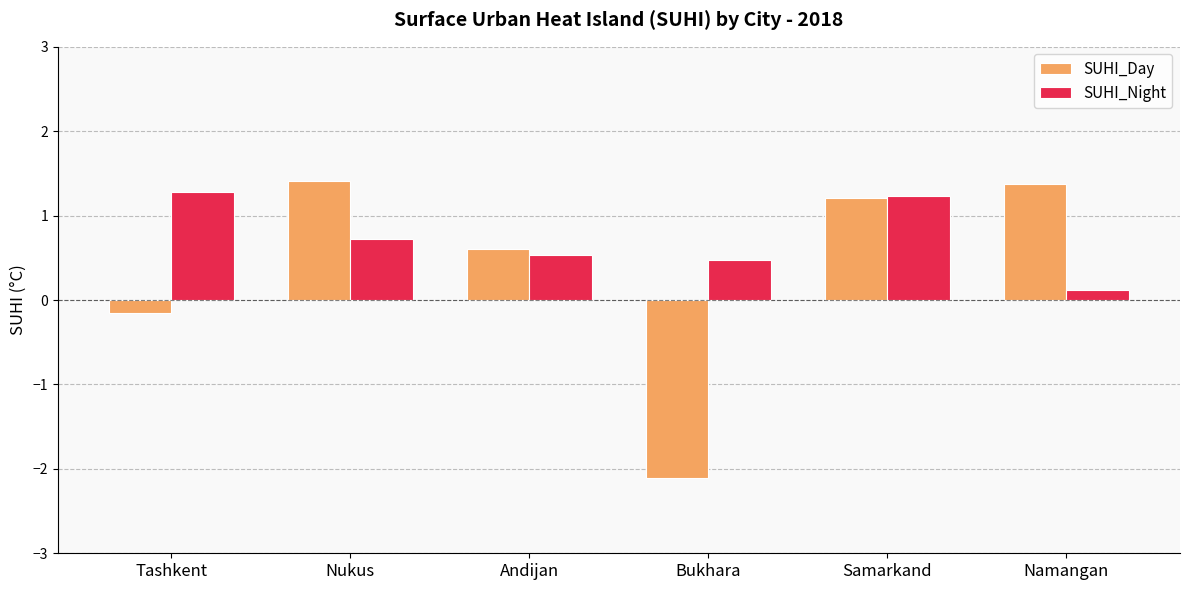

Which series has the largest total across all categories?

SUHI_Night